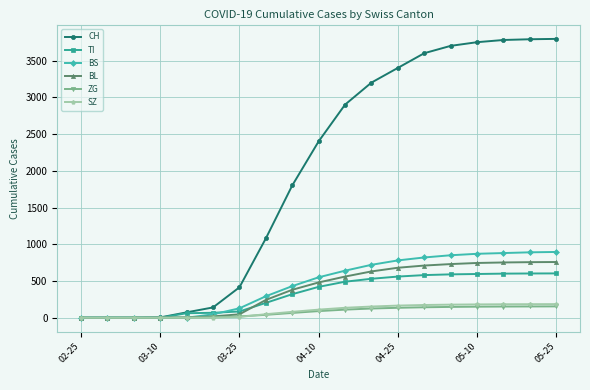

What is the greatest value displayed?

3795